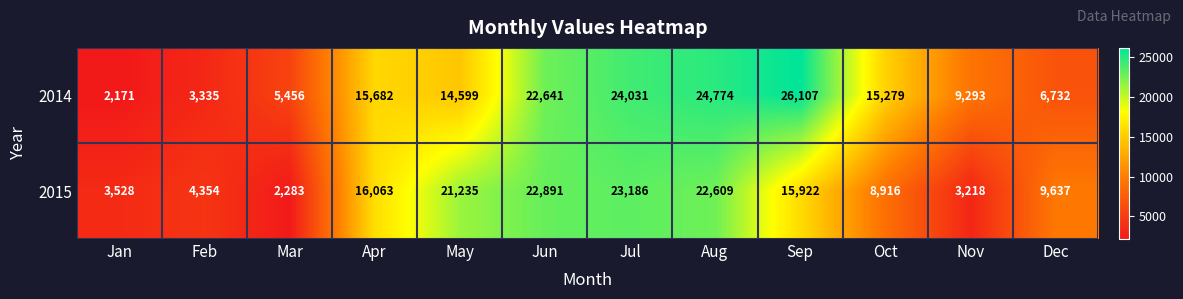

Rank the series by their average value, from highest to lowest.

2014, 2015